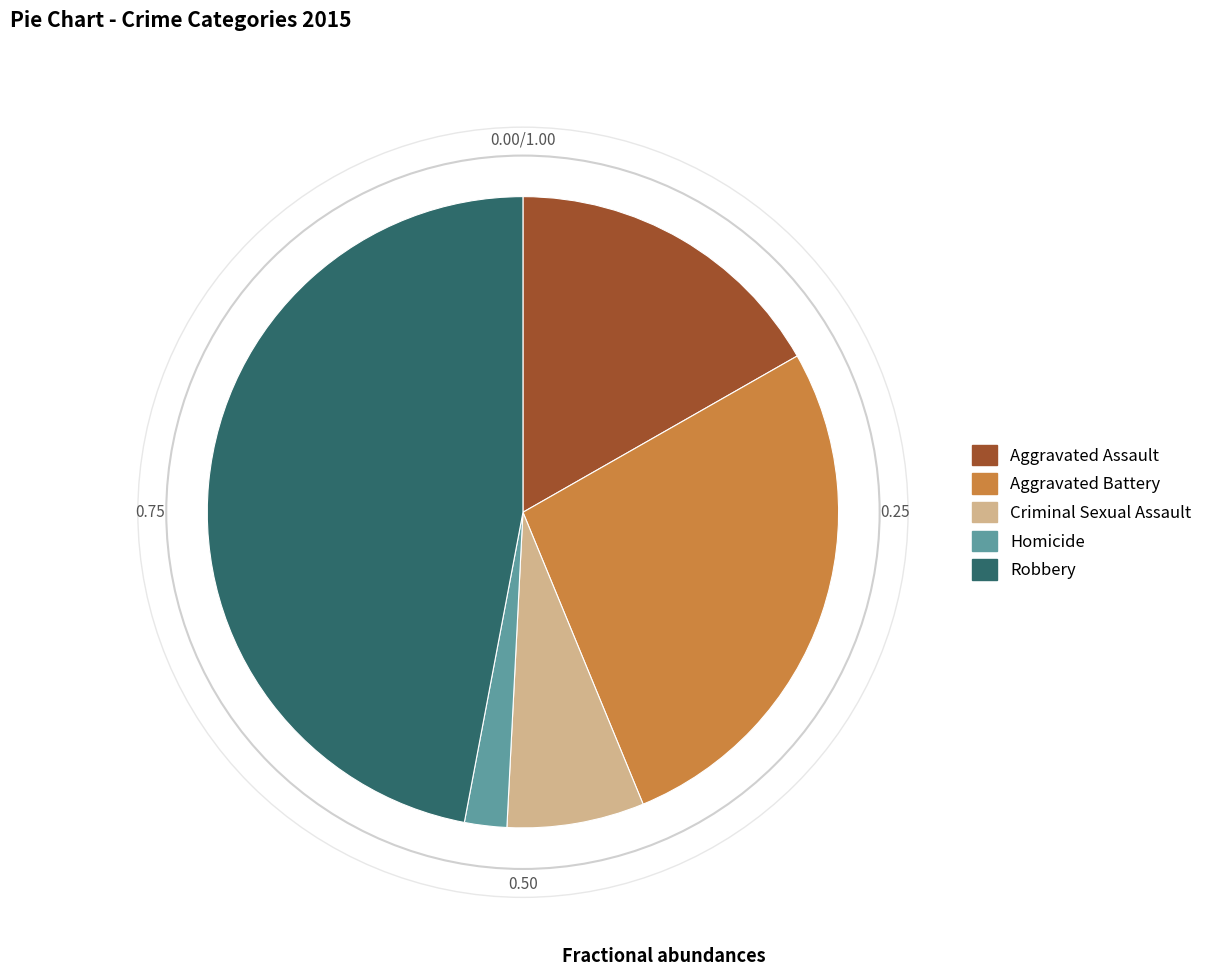

Which slice is the smallest?

Homicide